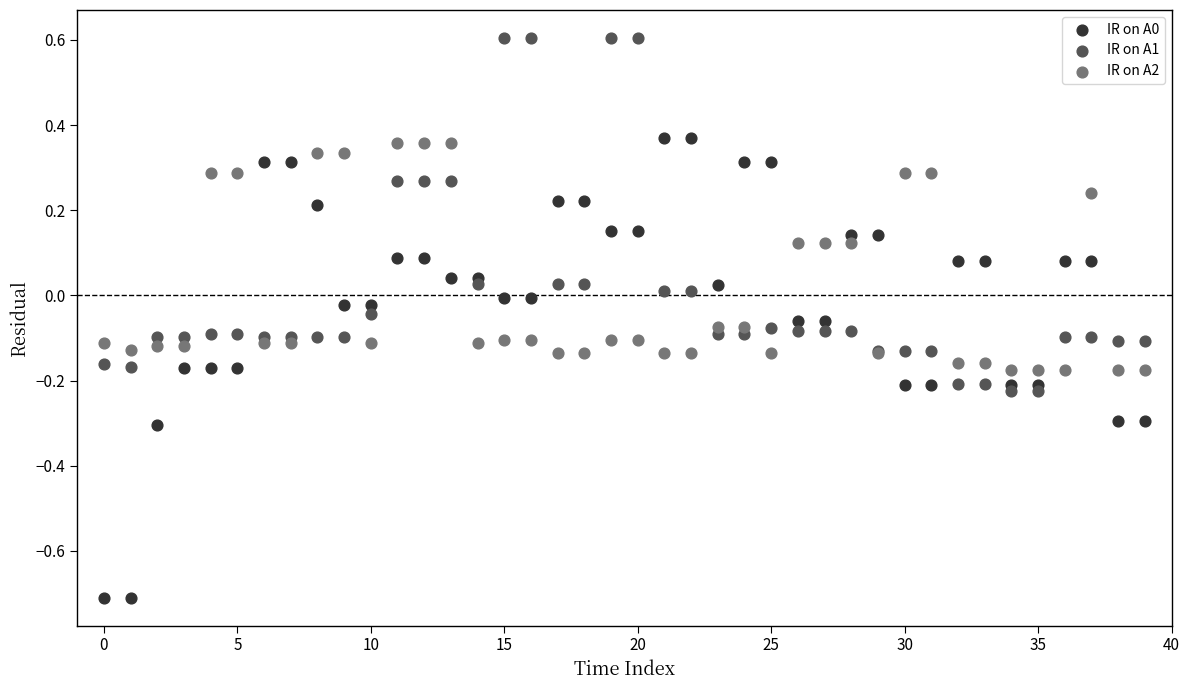

Which series reaches the maximum Y coordinate?

IR on A1